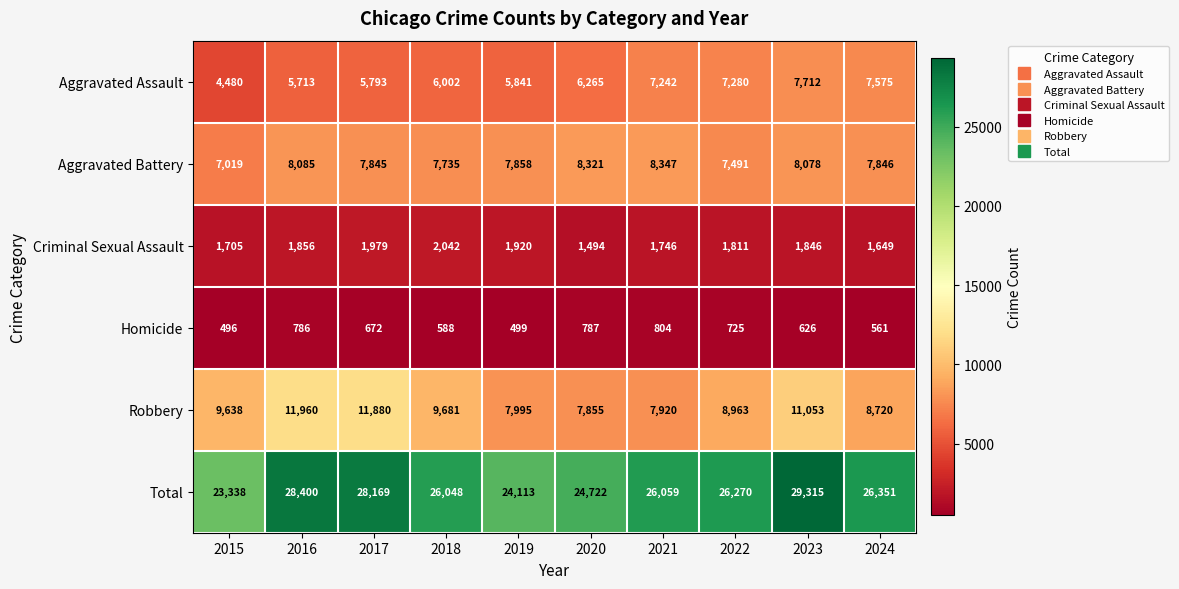

What is the average value of the Criminal Sexual Assault series?

1805